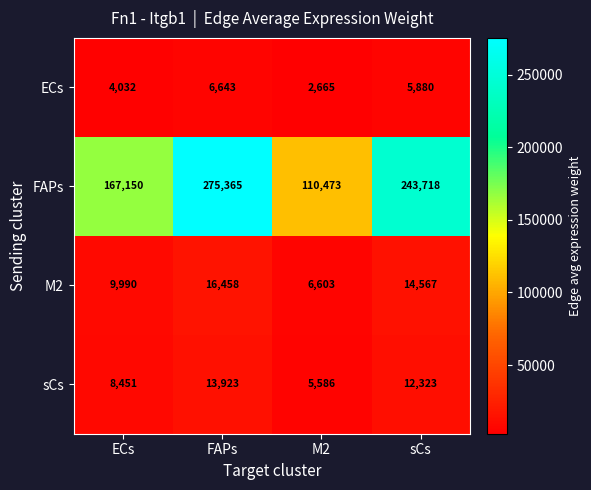

Which series changed the most between M2 and sCs?

FAPs